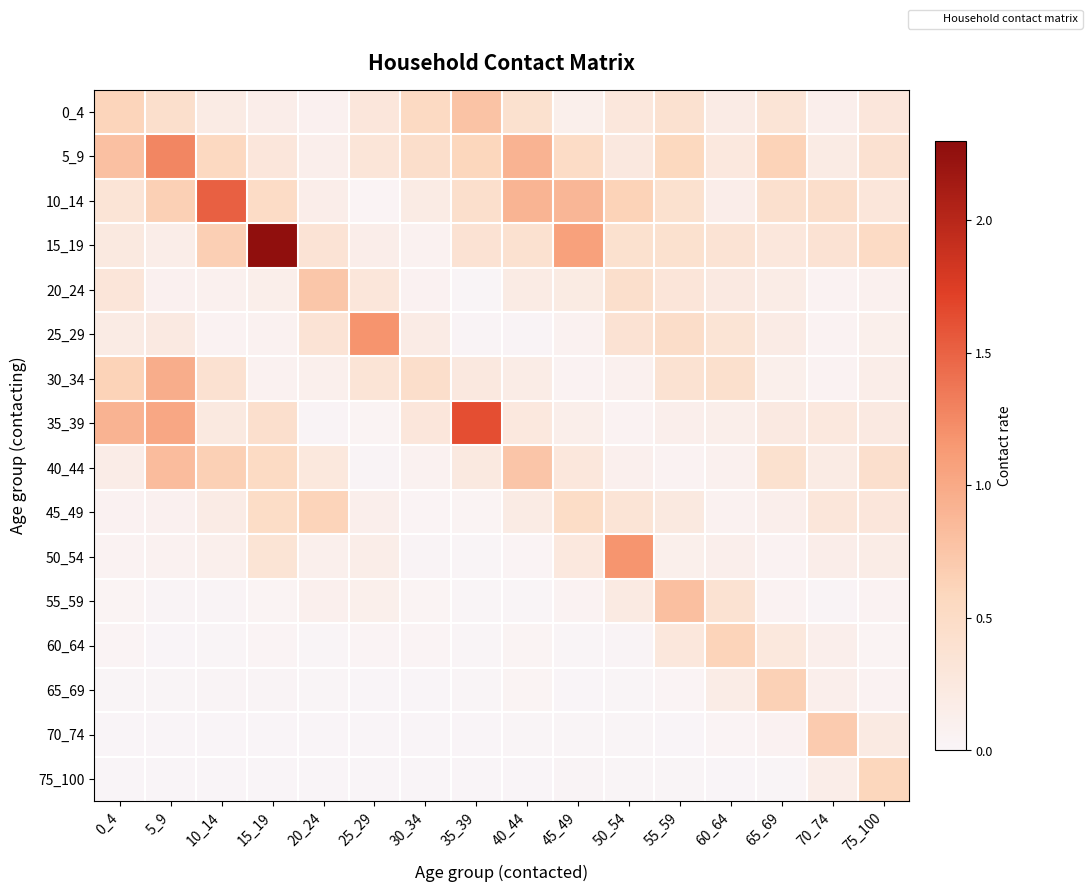

Which series has the largest range (max minus min)?

15_19